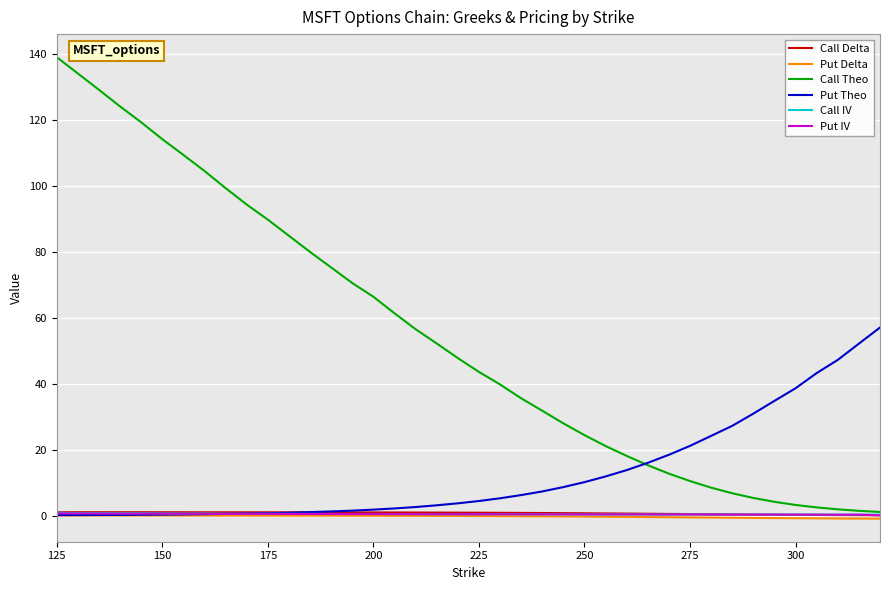

True or false: Call IV and Put Delta cross at least once.

False